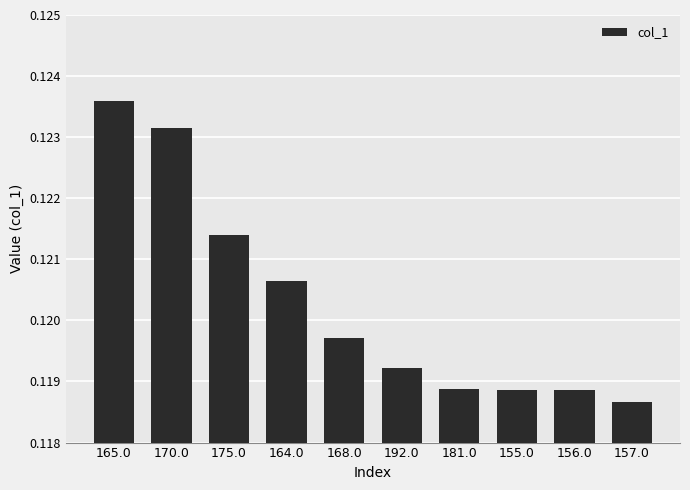

Are the bars horizontal?

No